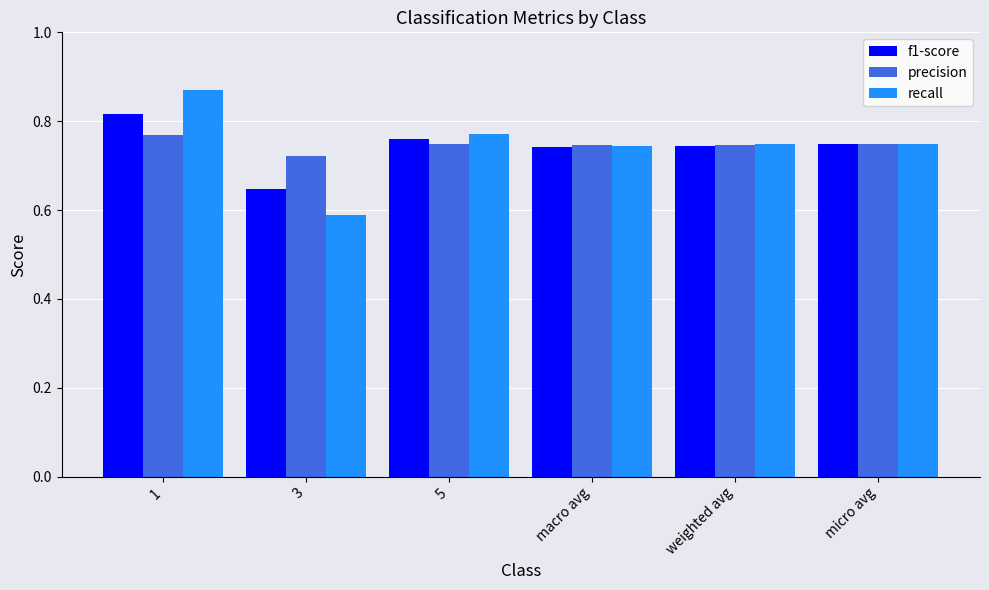

What is the difference between the maximum and minimum values in the f1-score series?

0.2